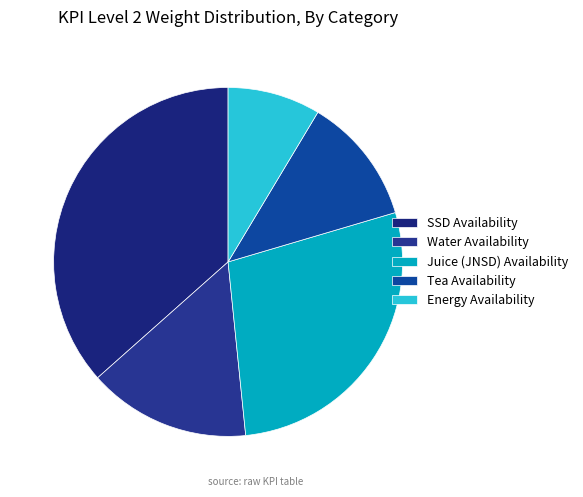

Count the number of slices in the pie.

5